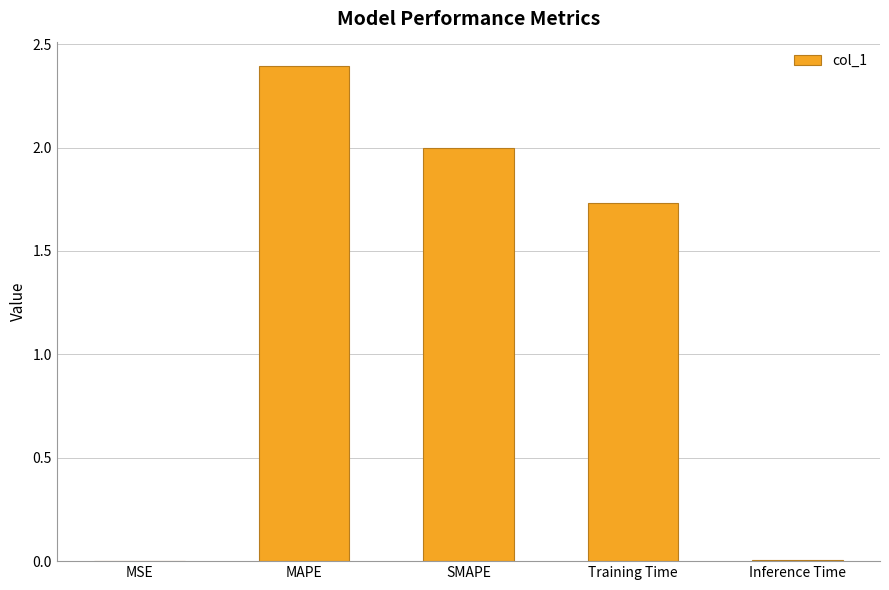

True or false: the data shows 2.0 at SMAPE.

True